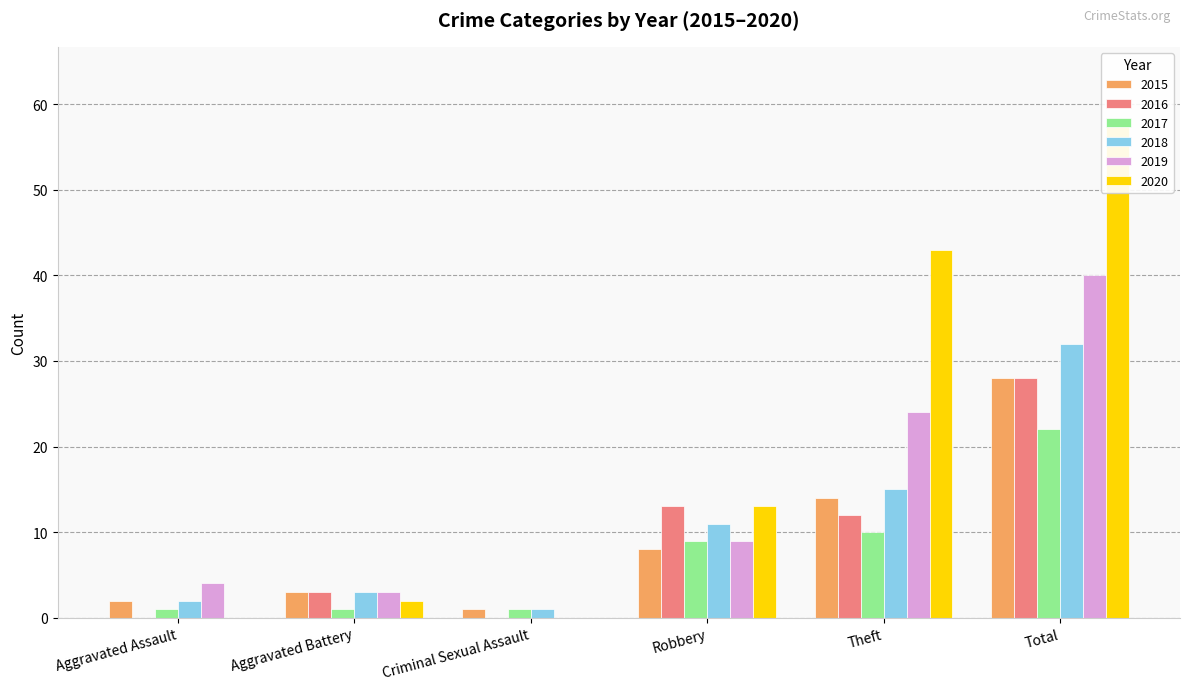

How many positive values does the 2020 series have?

4